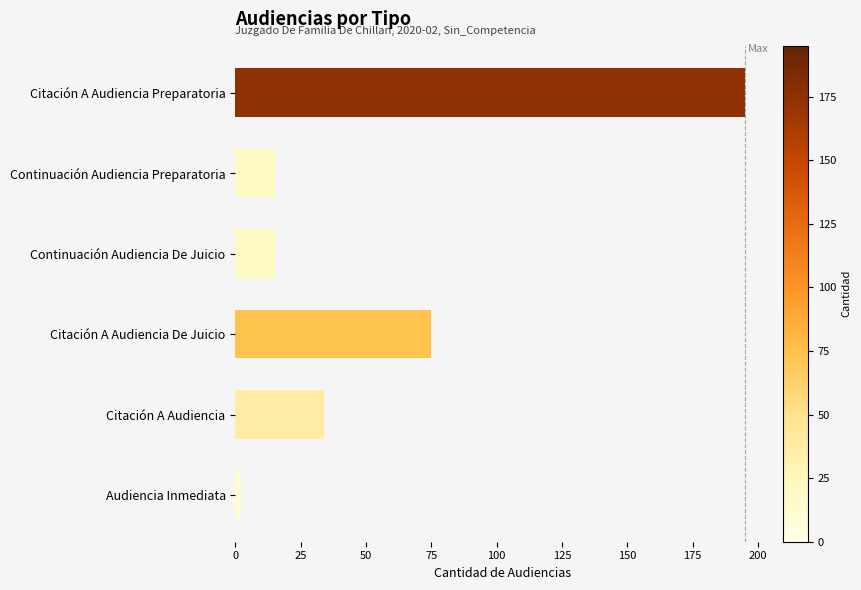

What is the difference between the maximum and second lowest values?

180